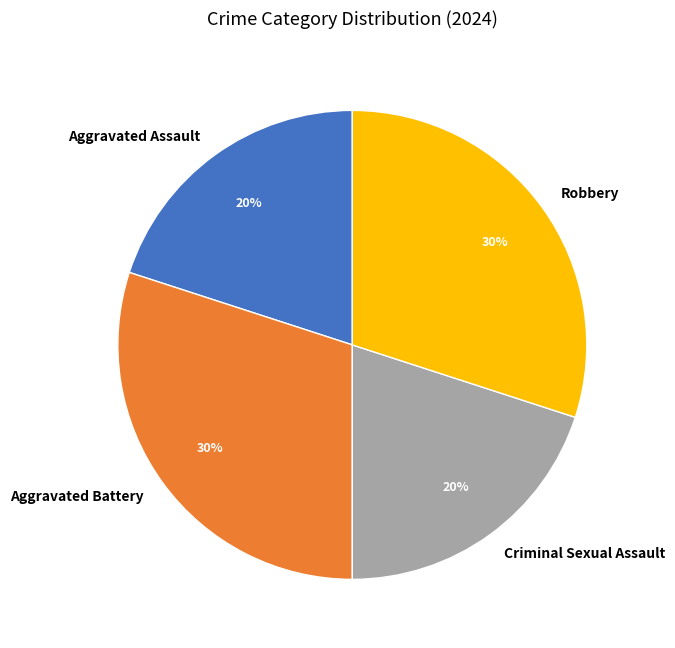

To the nearest percent, what is the combined percentage of Criminal Sexual Assault and Aggravated Battery?

50%